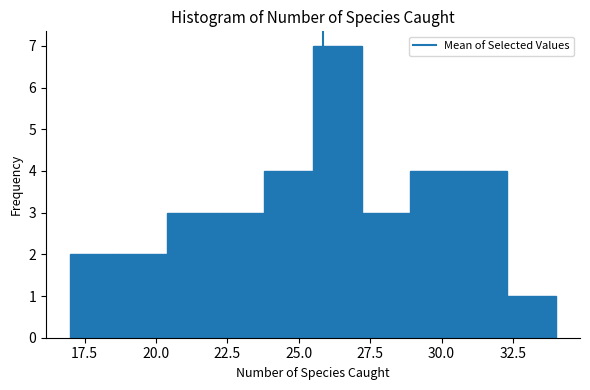

Read against the x-axis, roughly where is the centre of the tallest bar?

26.5